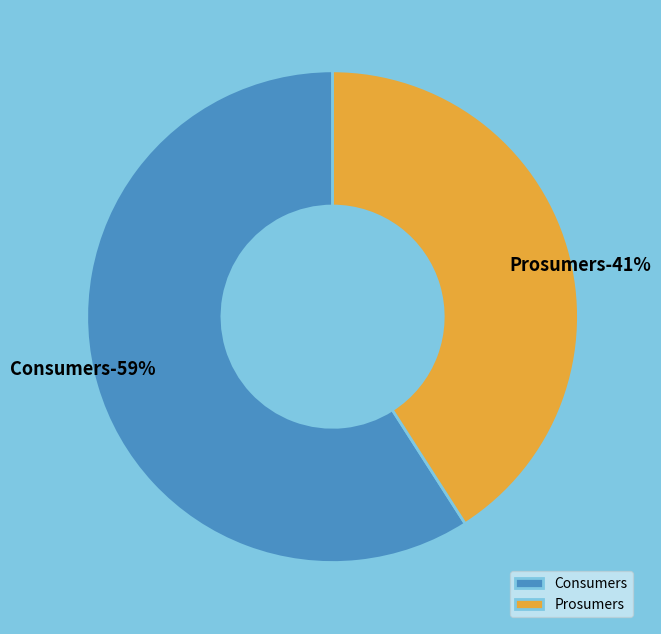

Does Prosumers account for over 50% of the chart?

No